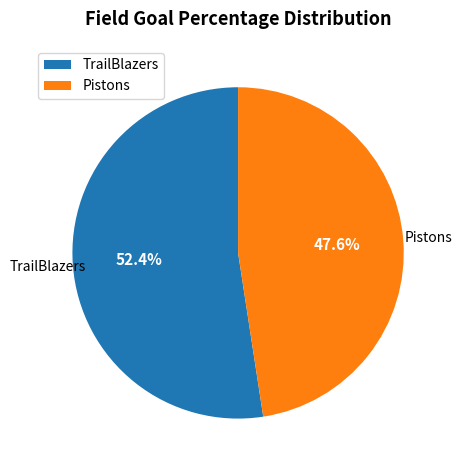

What percentage do Pistons and TrailBlazers together represent?

100.0%